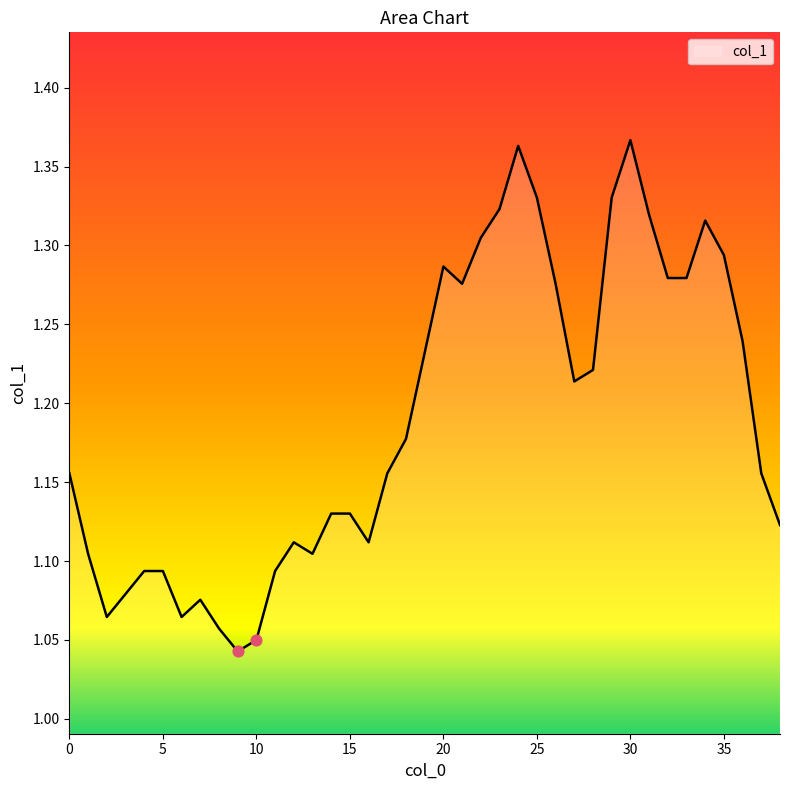

What is the difference between the maximum and minimum values?

0.3